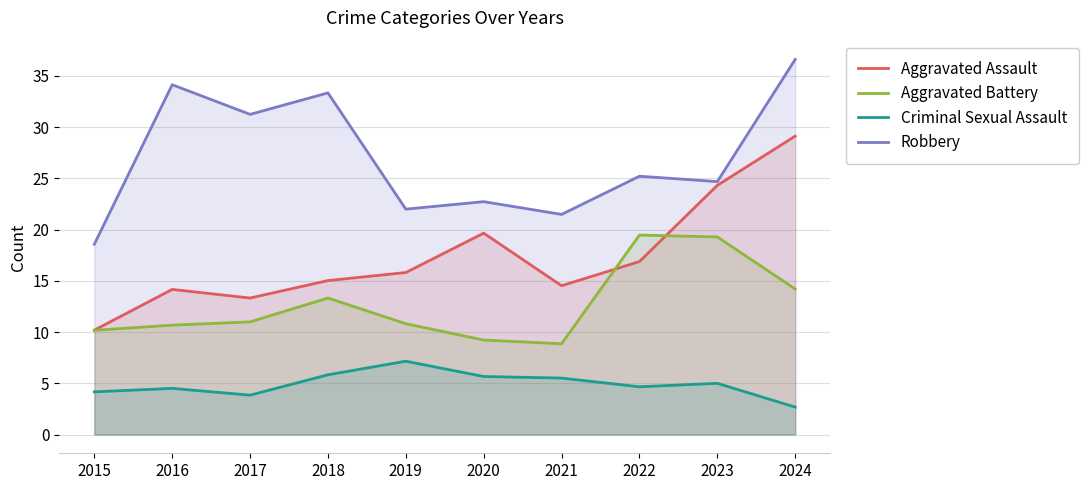

What is the average value of the Robbery series?

27